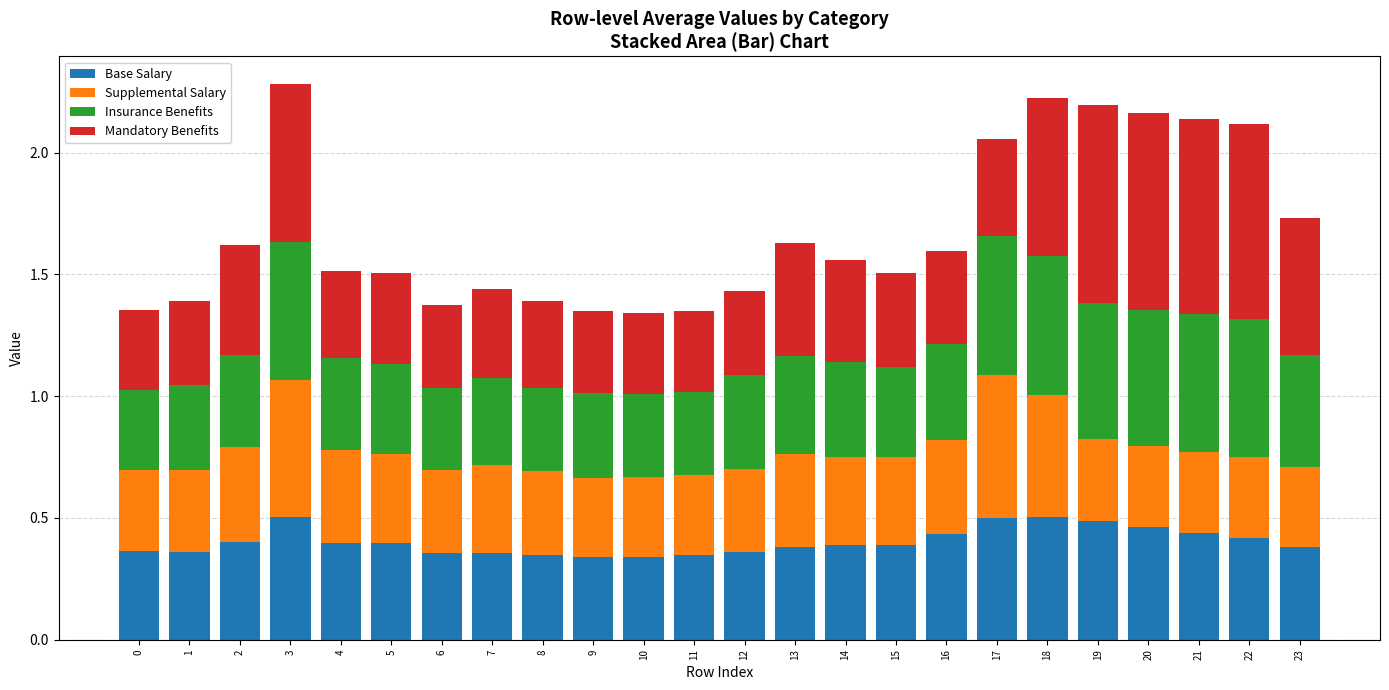

What is the sum of the Base Salary values at 10 and 22?

0.8